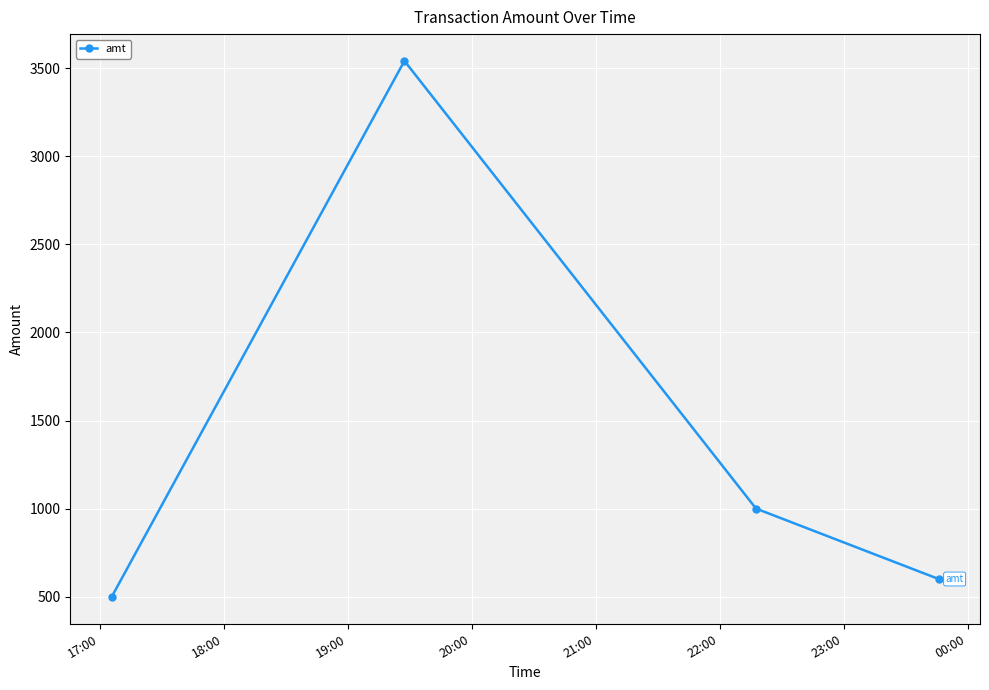

What is the value of the 1st point from the left?

498.0